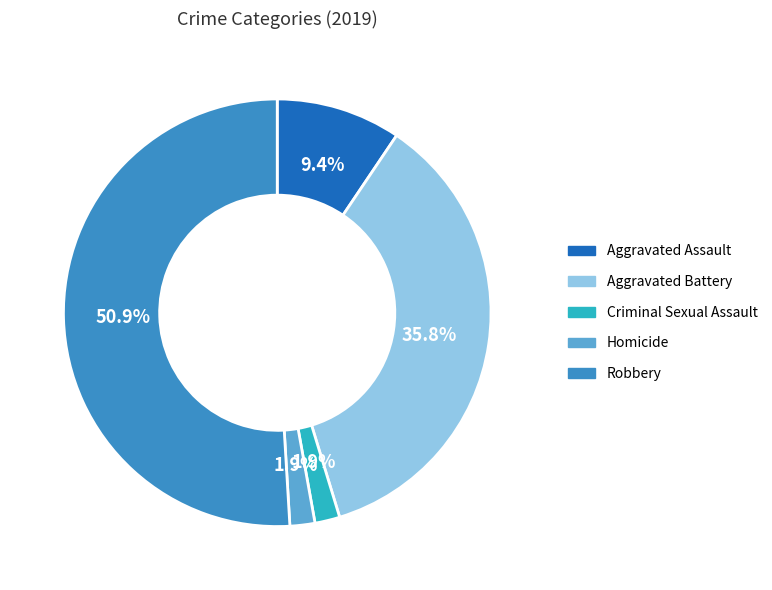

Is there a majority slice in this chart?

Yes